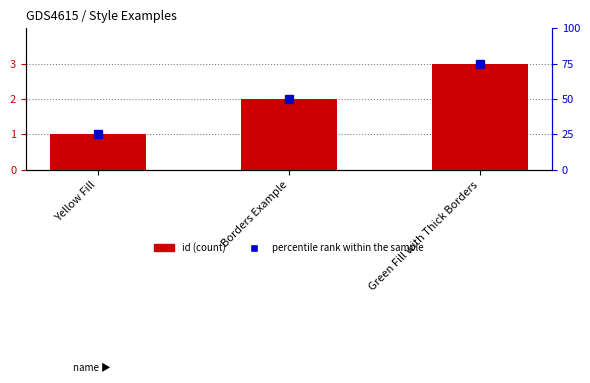

List the series in order of their peak value, lowest first.

id, percentile rank within the sample